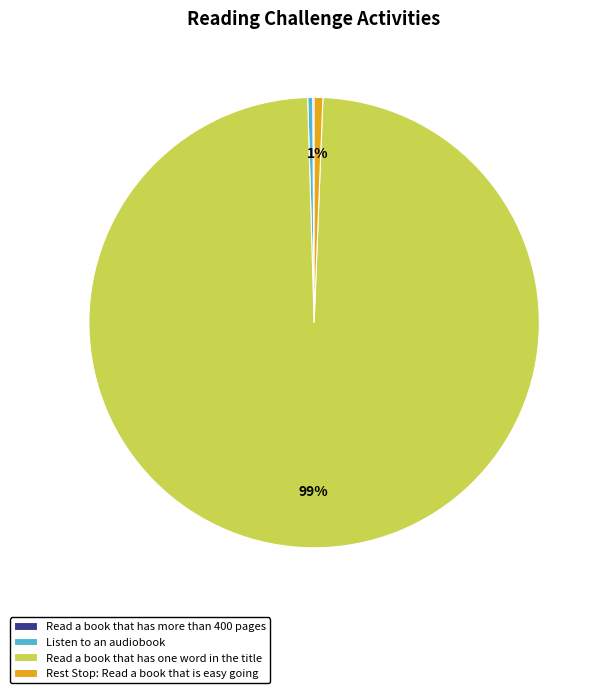

To the nearest percent, what portion does Read a book that has one word in the title represent?

99%